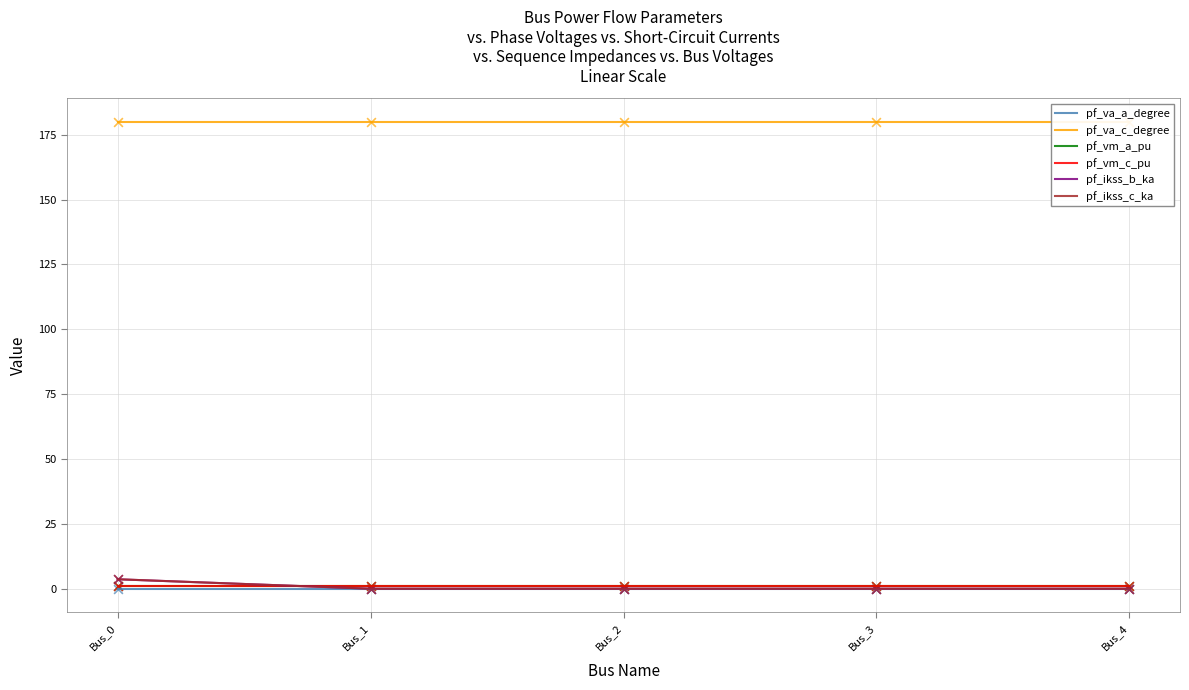

What is the total value across all series at Bus_2?

181.7